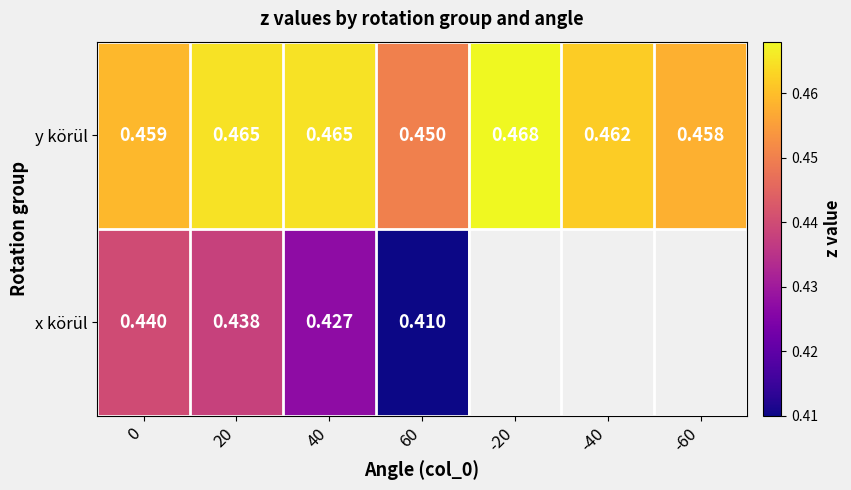

Rank the series at 20 from lowest to highest value.

x körül, y körül